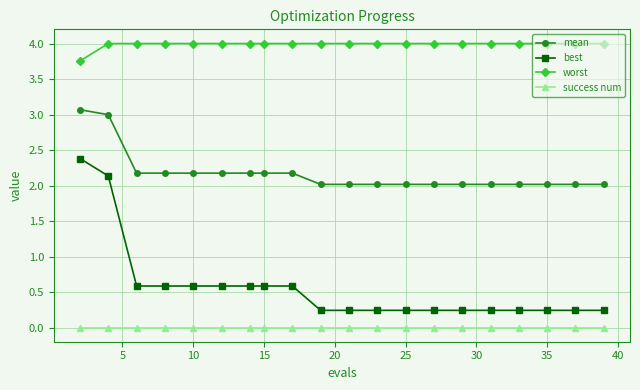

What are all the series names shown in the legend?

mean, best, worst, success num